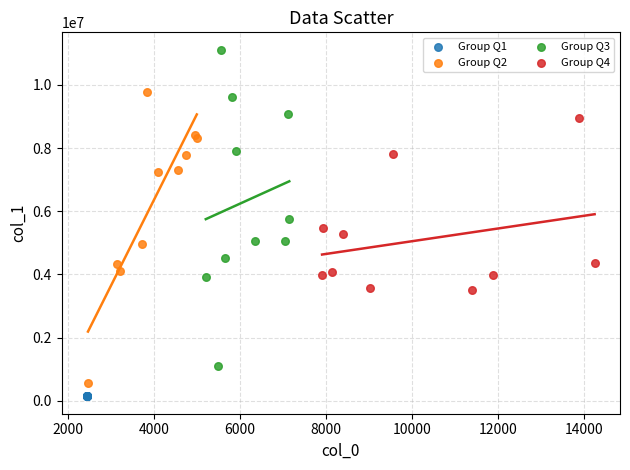

What are all the series names shown in the legend?

Group Q1, Group Q2, Group Q3, Group Q4